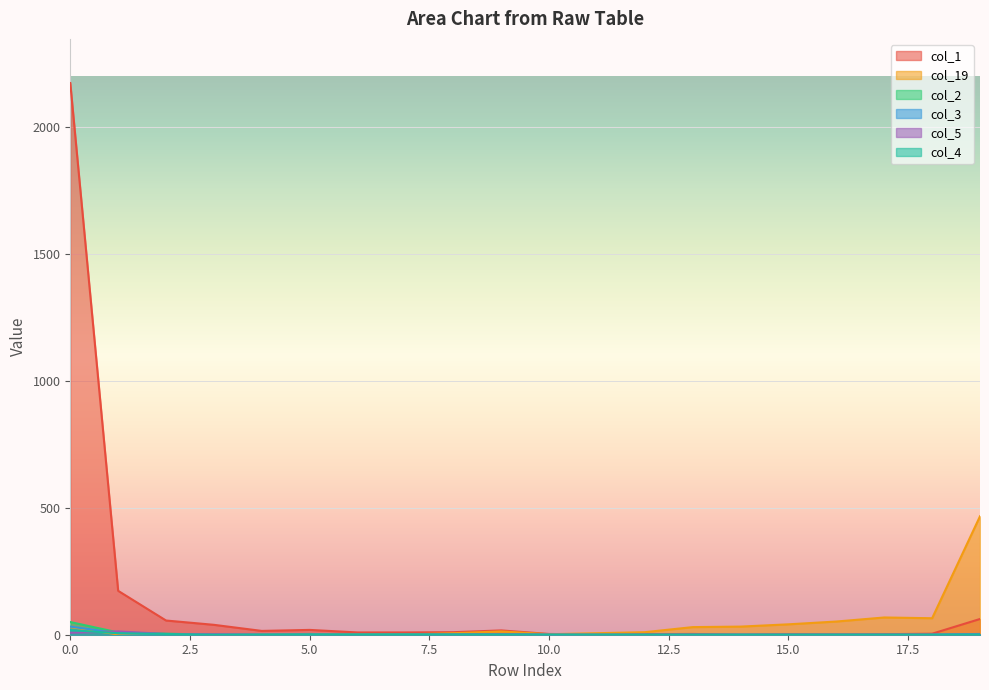

Is the value of col_19 at 4 greater than the value of col_3 at 0?

No